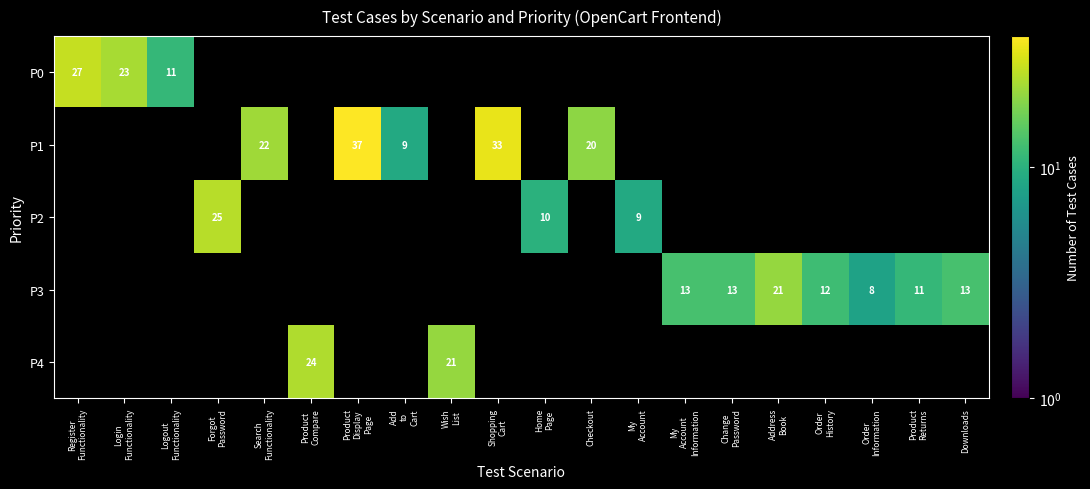

At how many categories does at least one series exceed 9?

17